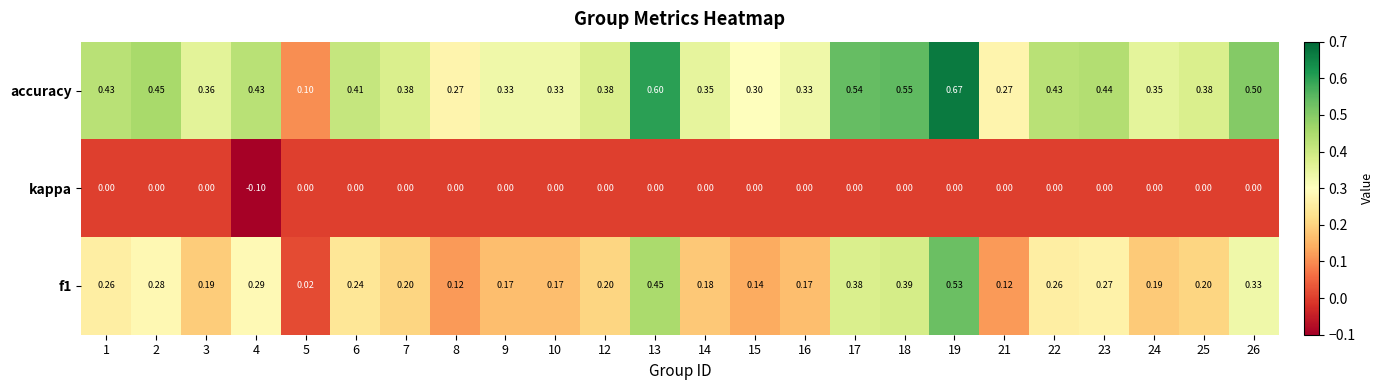

Between 2 and 24, which series saw the biggest shift?

accuracy